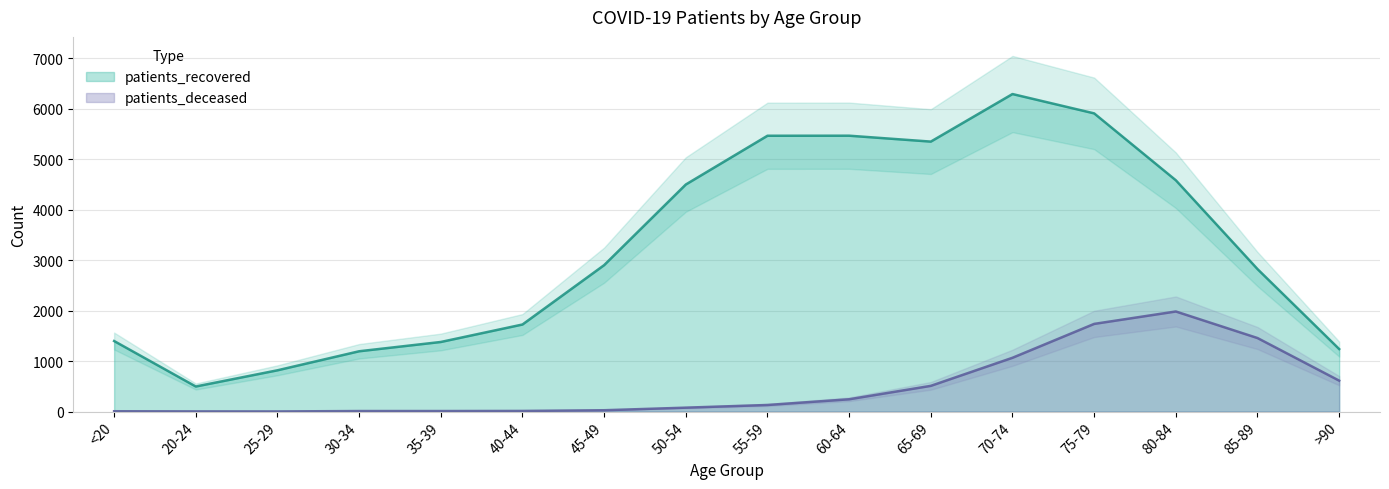

List the labels in order of patients_recovered value, smallest first.

20-24, 25-29, 30-34, >90, 35-39, <20, 40-44, 85-89, 45-49, 50-54, 80-84, 65-69, 55-59, 60-64, 75-79, 70-74